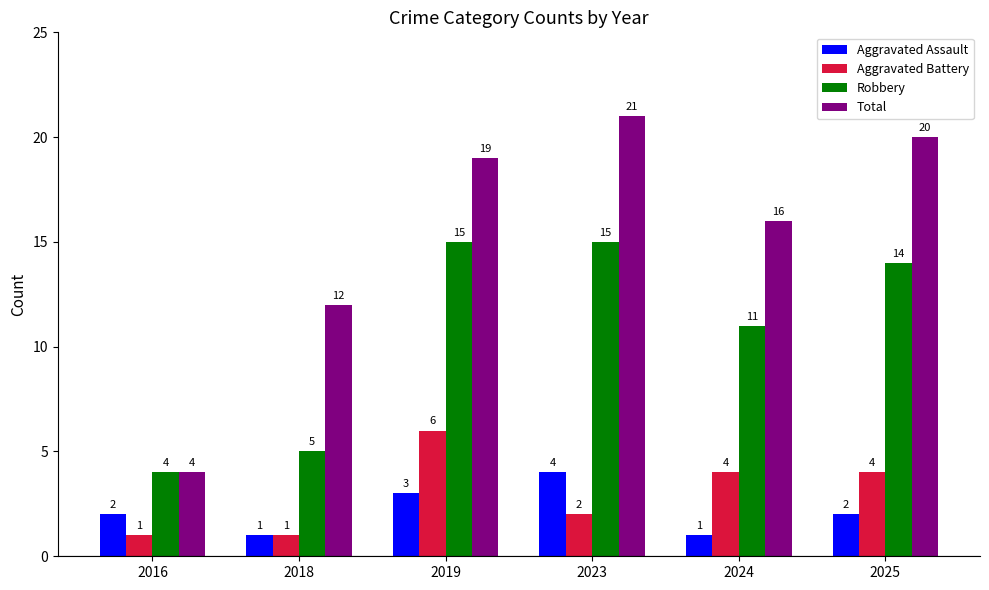

Which series changed the most between 2018 and 2025?

Robbery